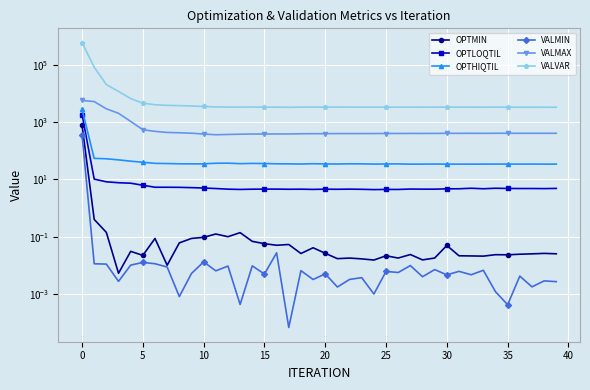

Which series has the widest spread of values?

VALVAR